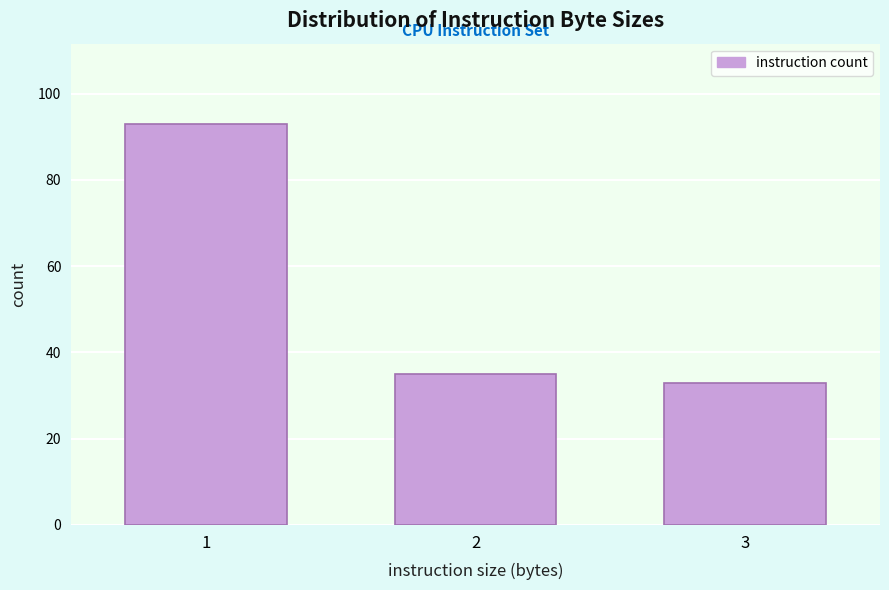

Reading left to right, transcribe all the data shown in this chart.

1=93	2=35	3=33